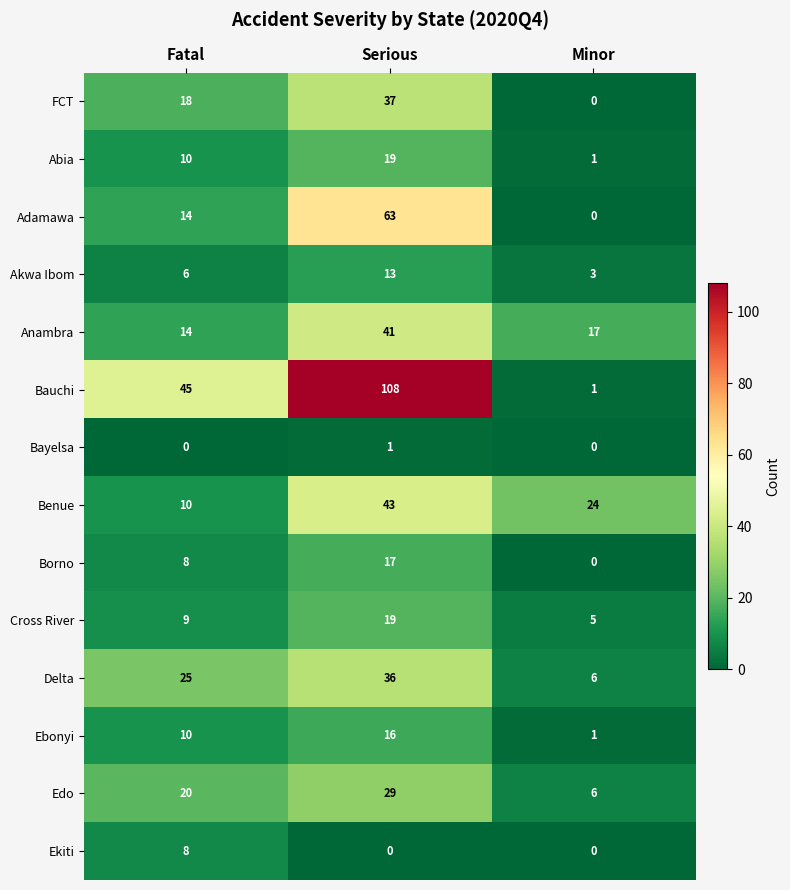

Which series has the largest range (max minus min)?

Bauchi